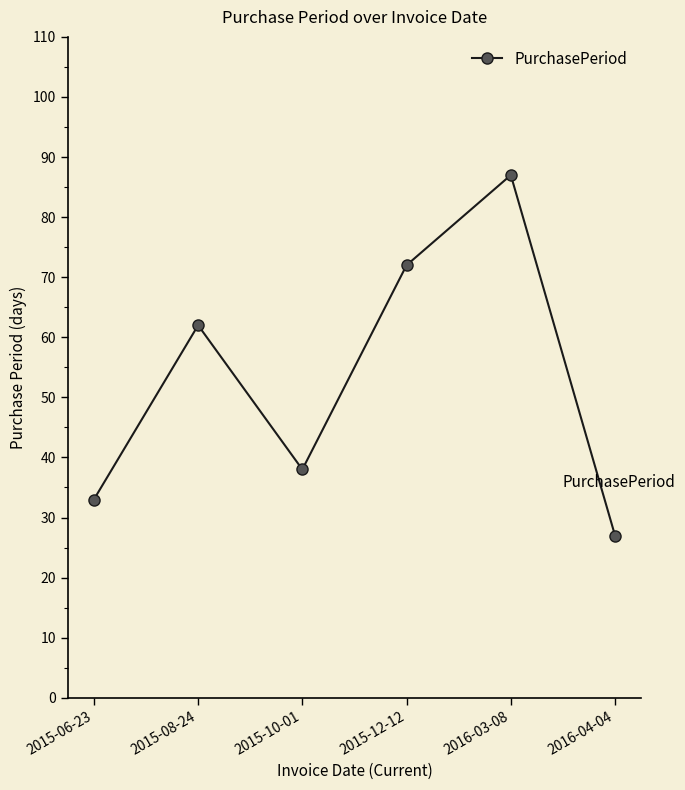

What is the label of the 6th point from the right?

2015-06-23